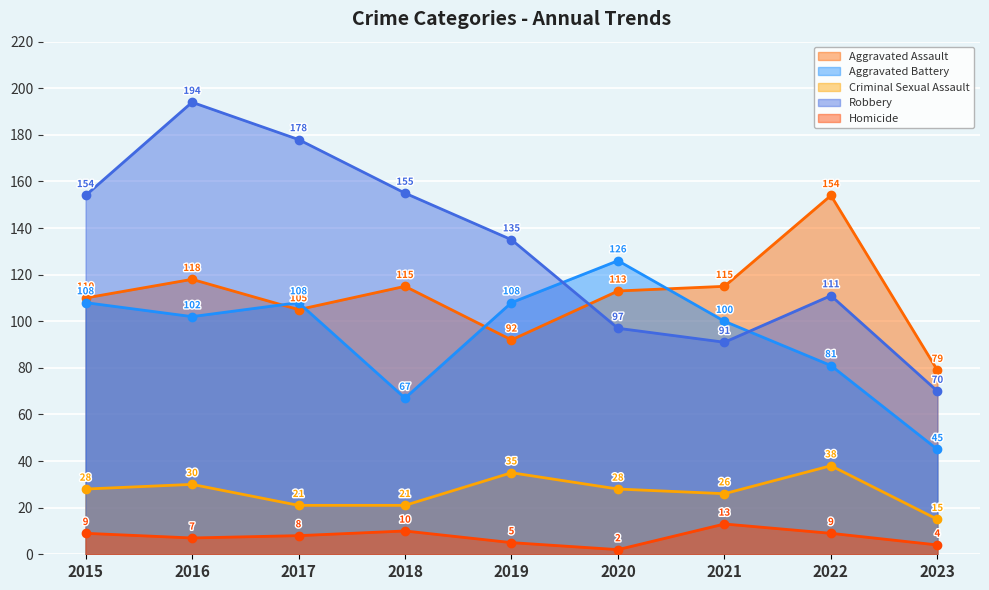

Where is the first local maximum for Robbery?

2016